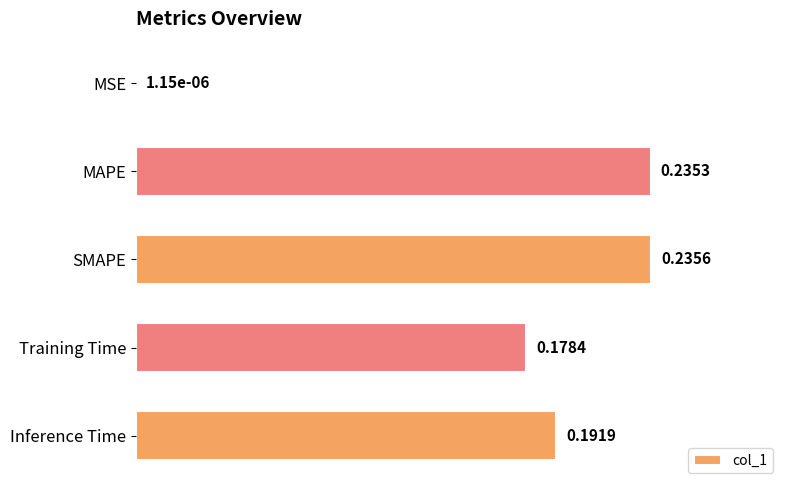

What is the sum of all values?

0.8